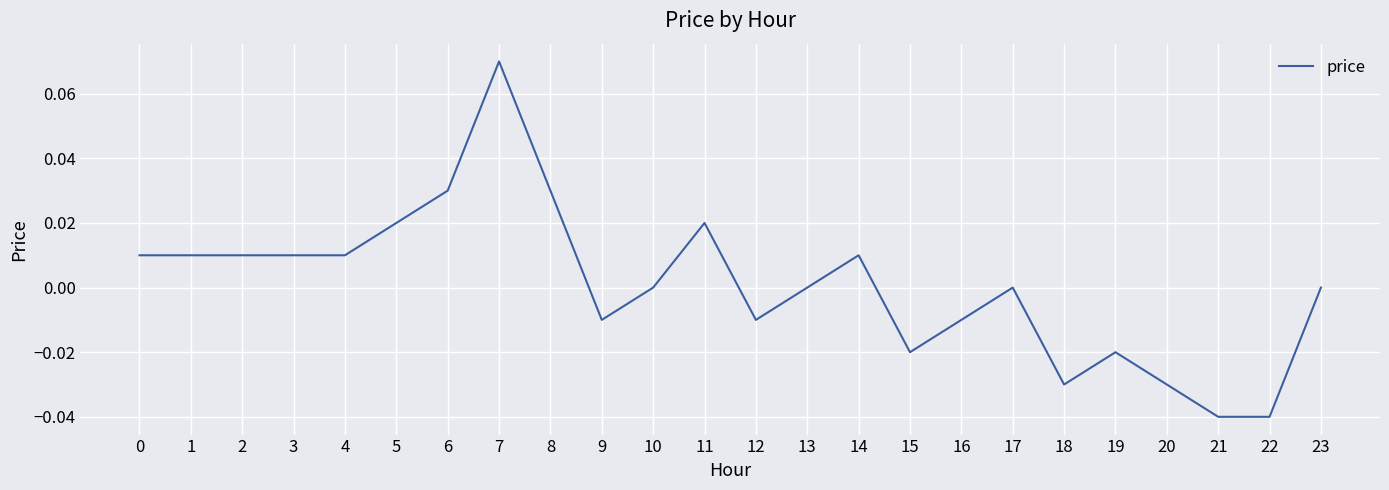

Is it true that the value at 13 is -0.1?

False